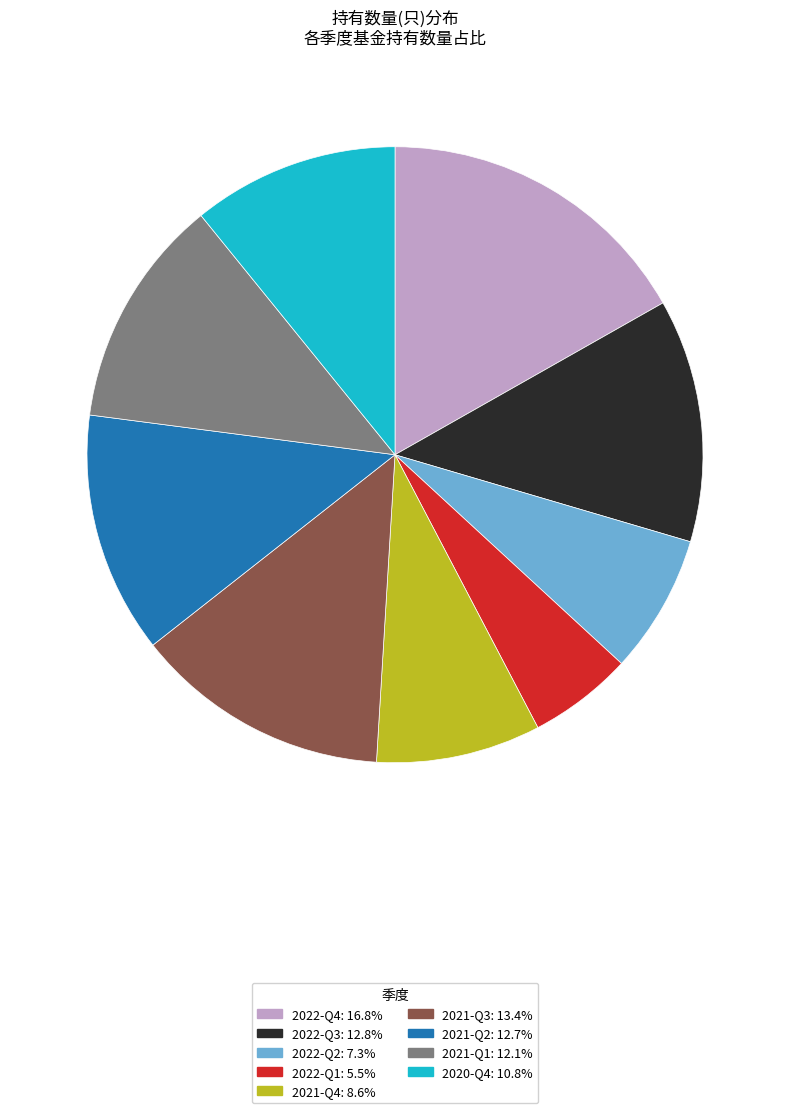

How many slices are in this pie chart?

9